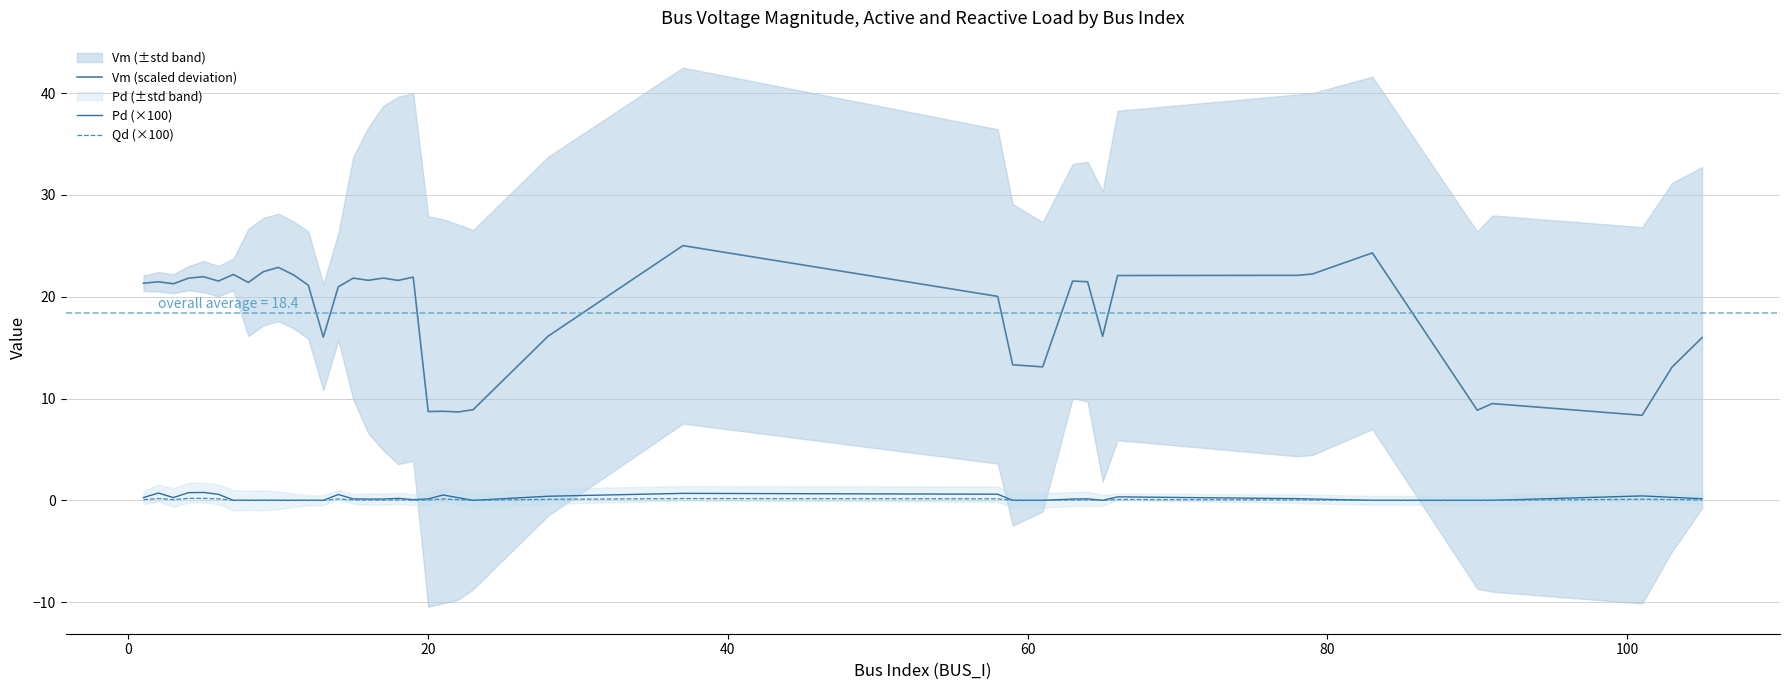

How many interior local valleys does the Qd (×100) series have?

5